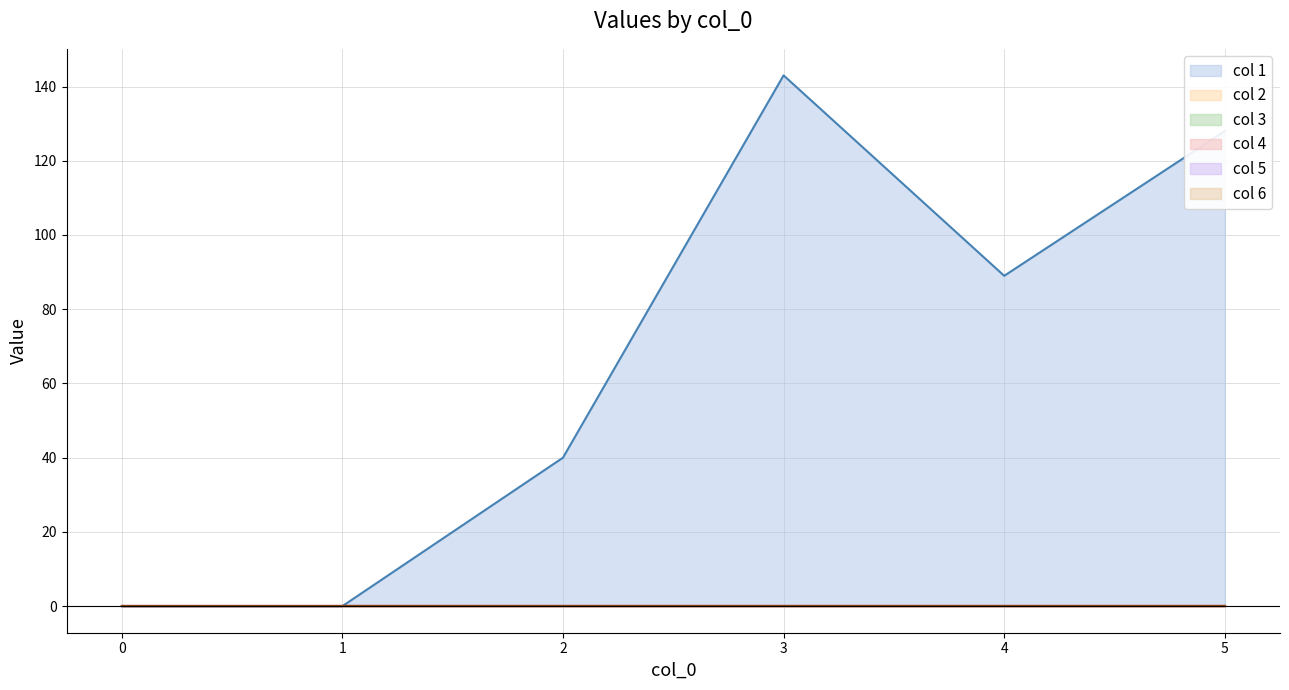

At how many categories does at least one series exceed 81?

3